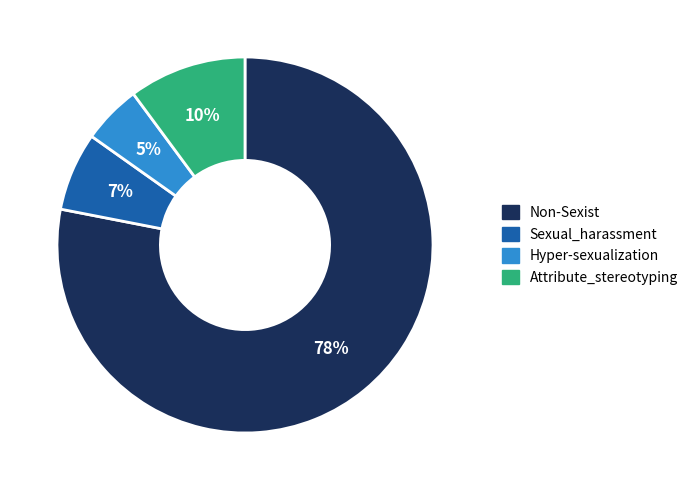

To the nearest percent, what is the difference between the Hyper-sexualization and Attribute_stereotyping slice percentages?

5%